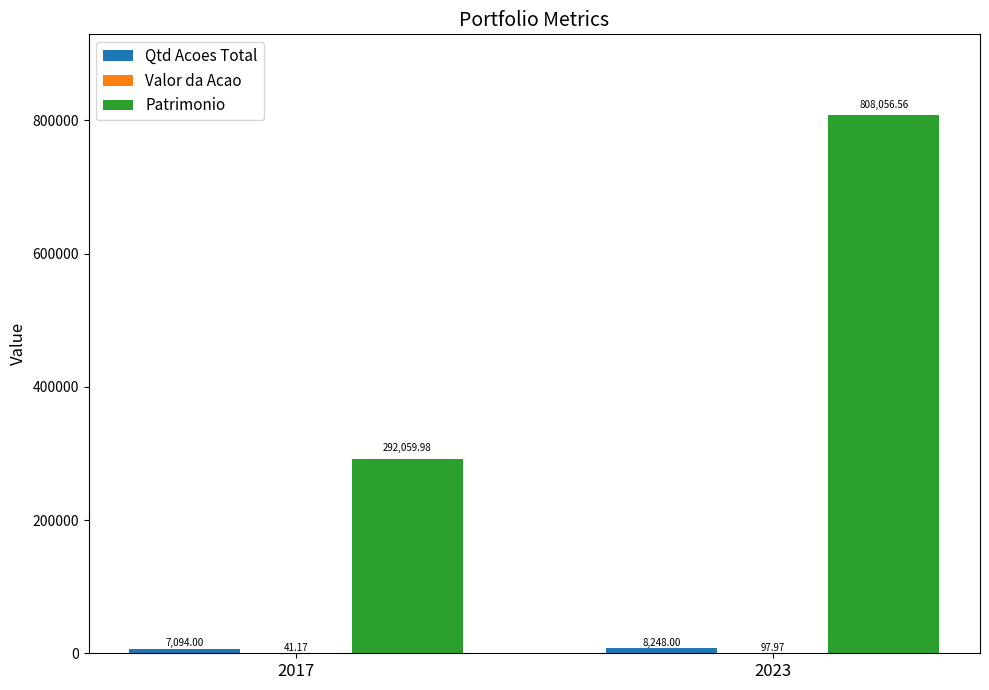

True or false: Patrimonio has a value of 208195.7 at 2023.

False